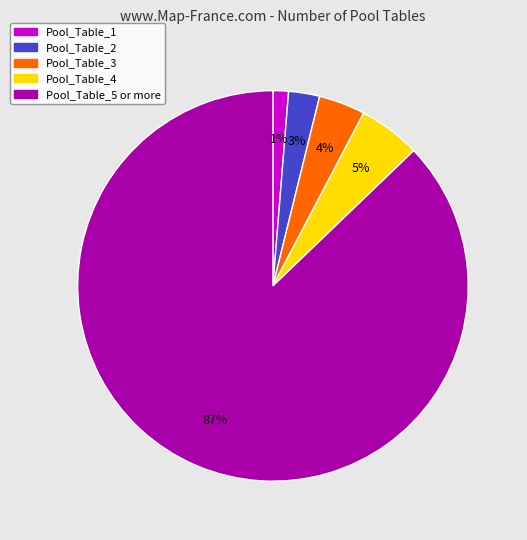

To the nearest percent, what is the difference between the largest and smallest slice percentages?

86%